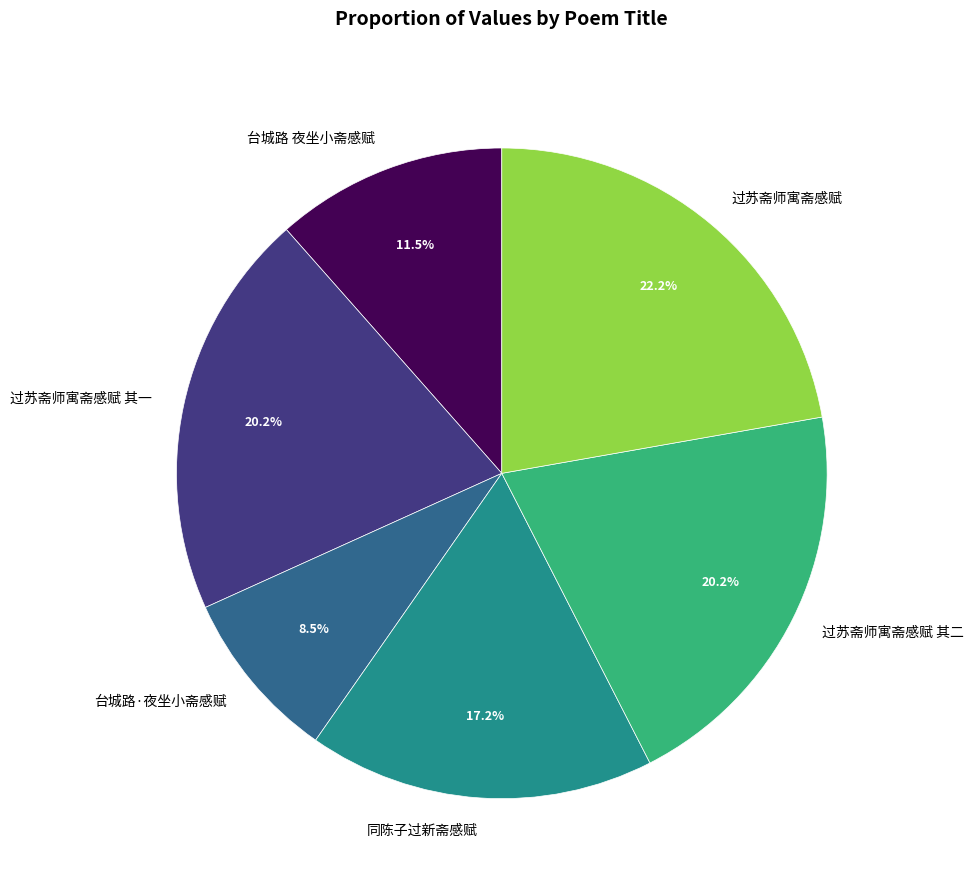

Is there any slice that represents more than half of the pie?

No